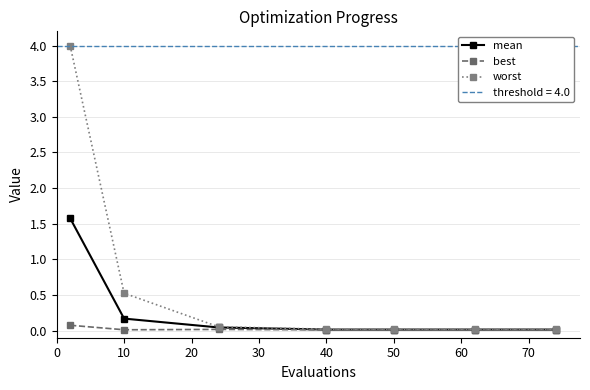

Is it true that worst equals 0.0 at 20?

False